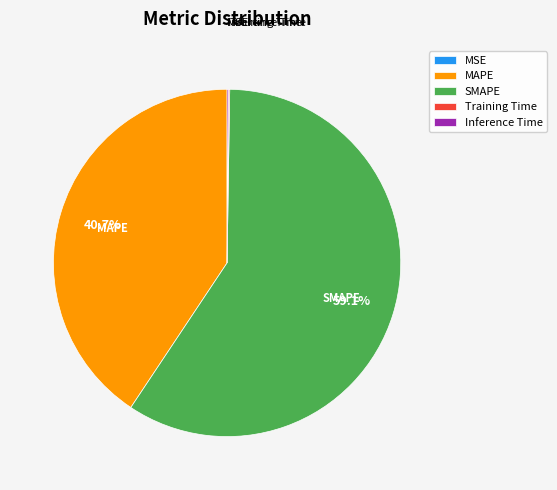

What is the largest slice in the pie chart?

SMAPE